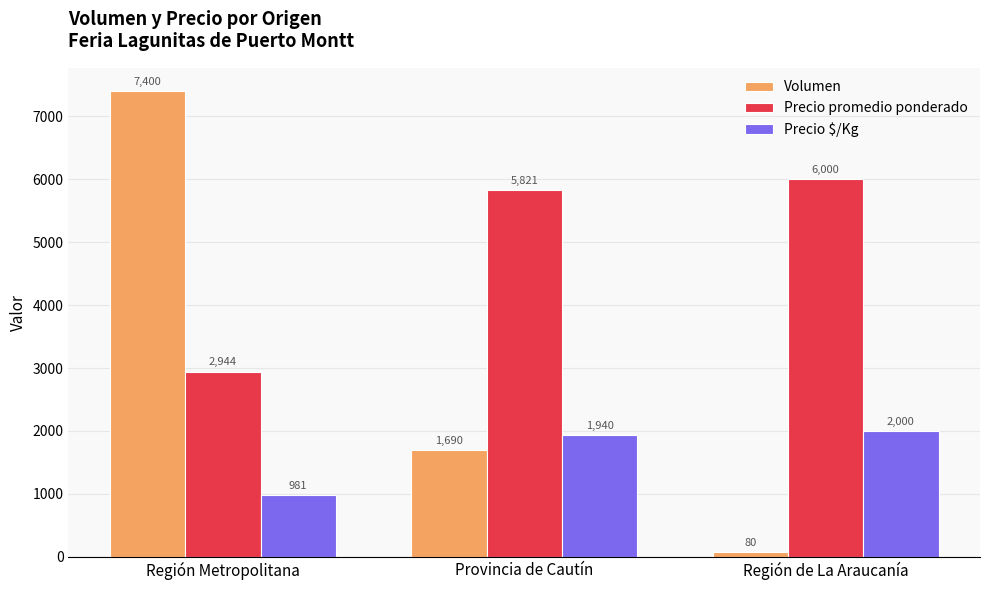

What is the label of the 1st bar from the right?

Región de La Araucanía